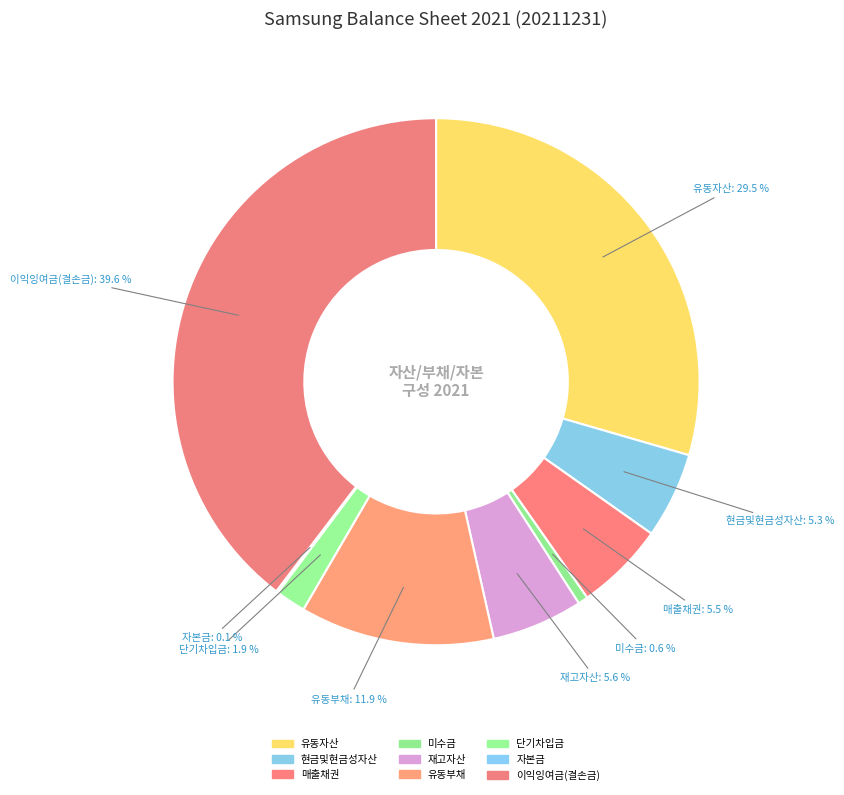

What is the ratio of the value at 유동자산 to the value at 미수금?

48.5